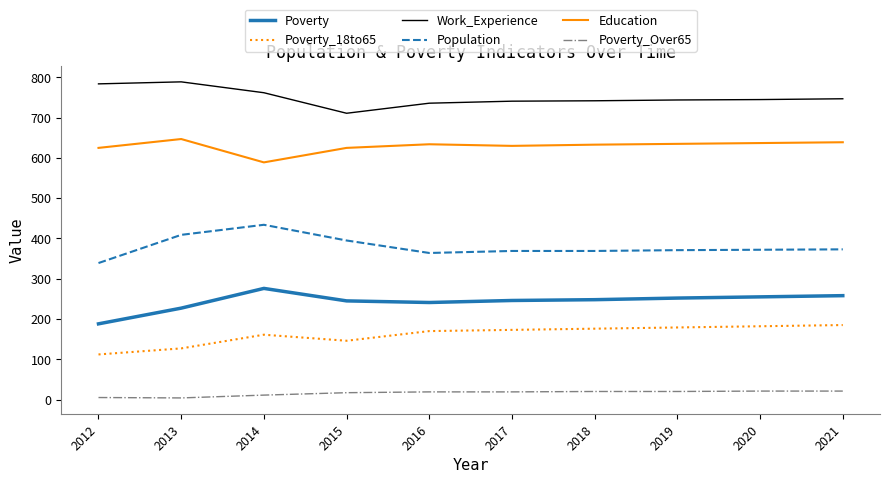

At how many categories does at least one series exceed 573?

10